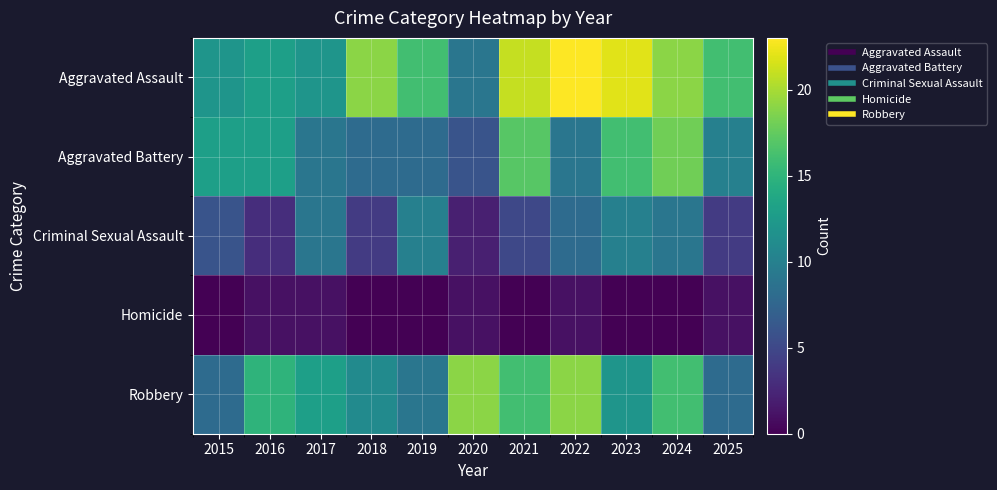

Which label corresponds to the largest value in the chart?

2022